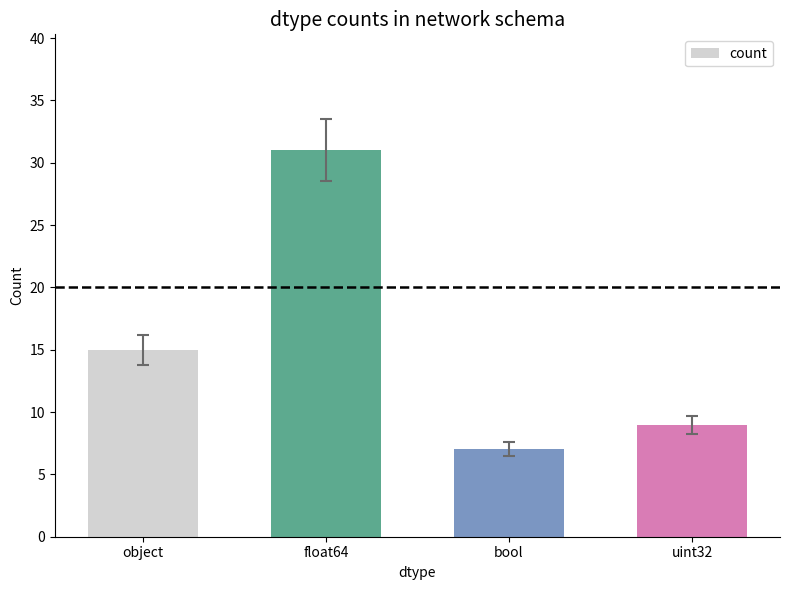

What is the difference between the maximum and minimum values?

24